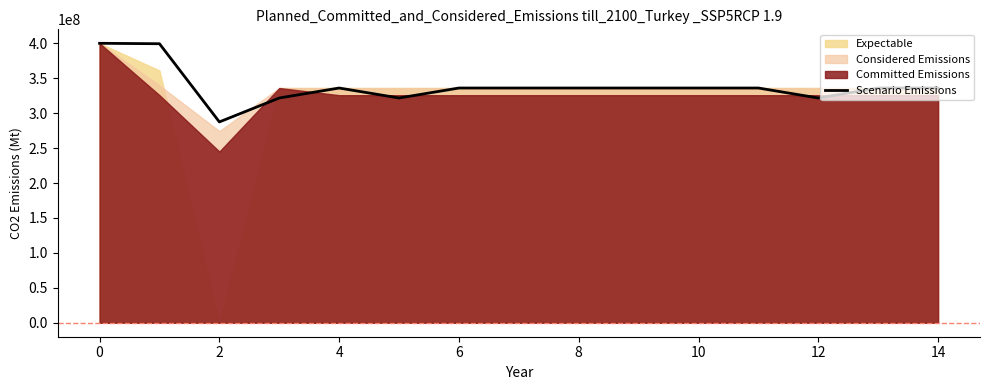

Is it true that the value at 11 is 336000000.0?

True